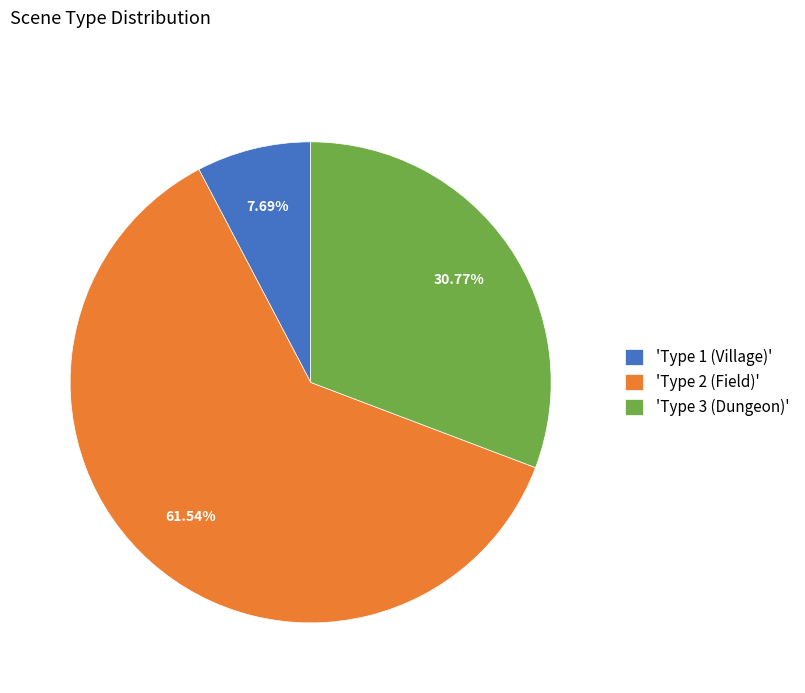

Is the sum of 'Type 2 (Field)' and 'Type 1 (Village)' greater than half?

Yes